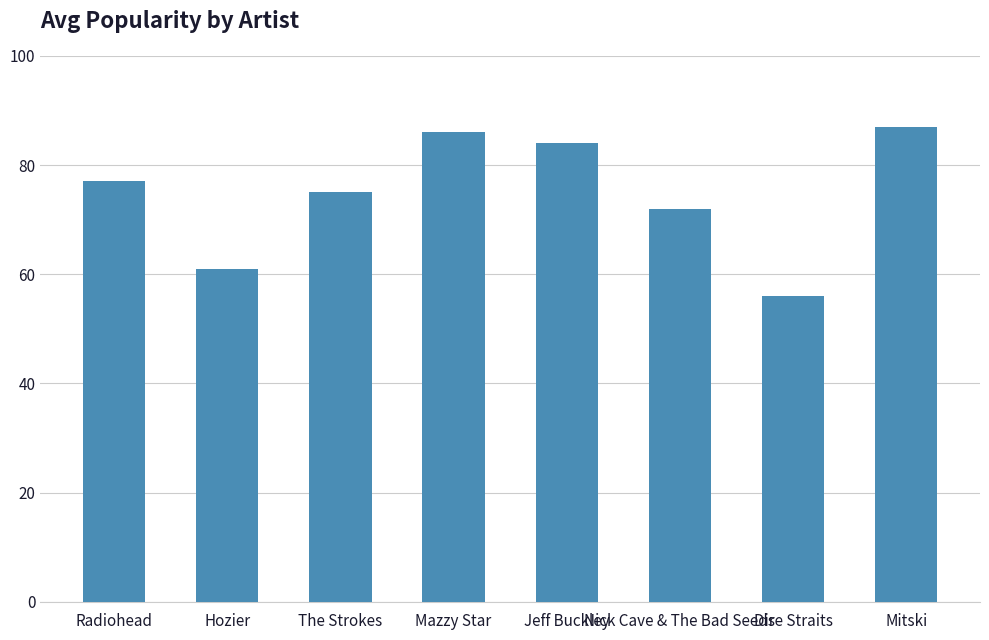

Reading left to right, what are all the values shown in this chart?

Radiohead=77	Hozier=61	The Strokes=75	Mazzy Star=86	Jeff Buckley=84	Nick Cave & The Bad Seeds=72	Dire Straits=56	Mitski=87